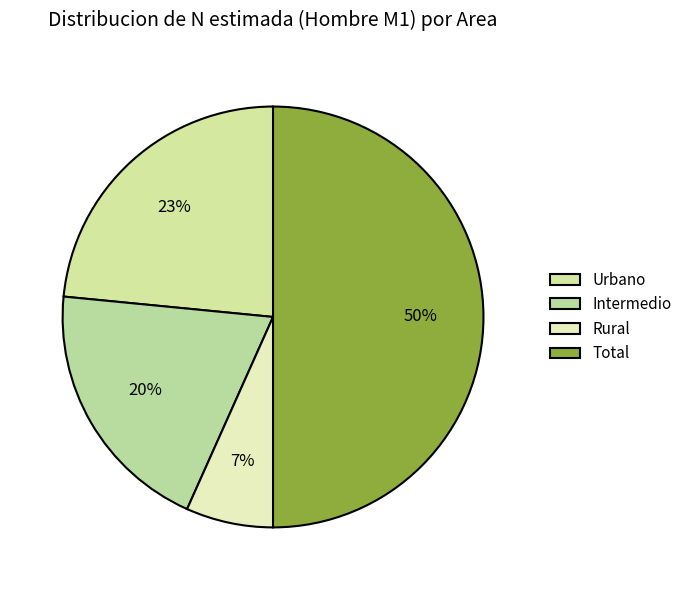

To the nearest percent, what is the difference between the largest and smallest slice percentages?

43%